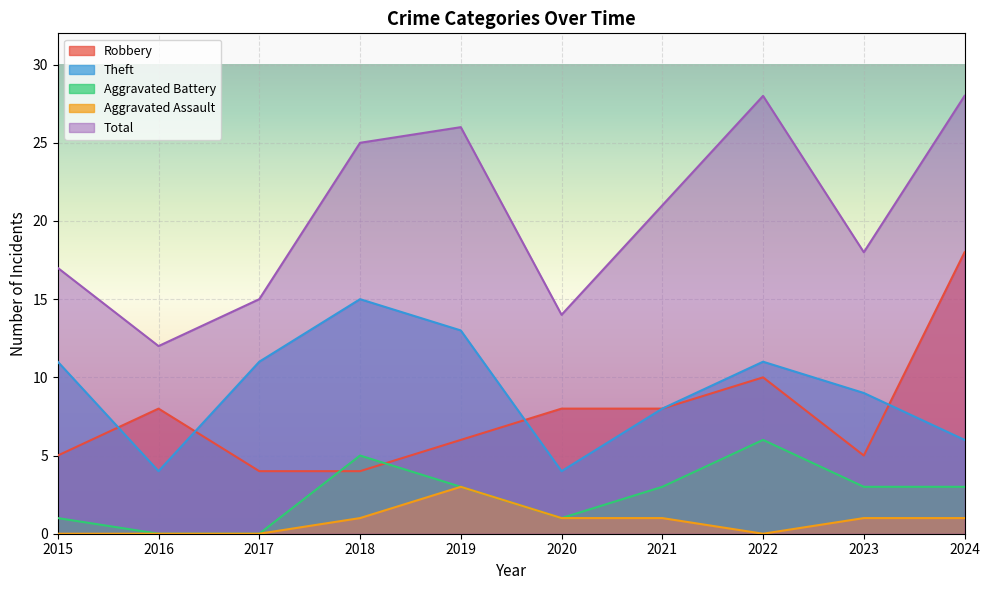

How many data points in Theft are less than 11?

5